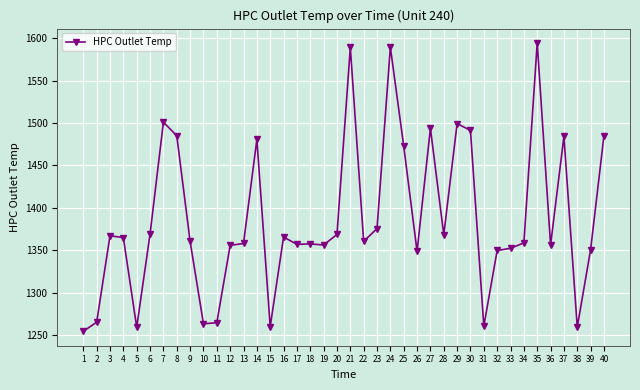

What is the value of the 28th point from the left?

1368.3